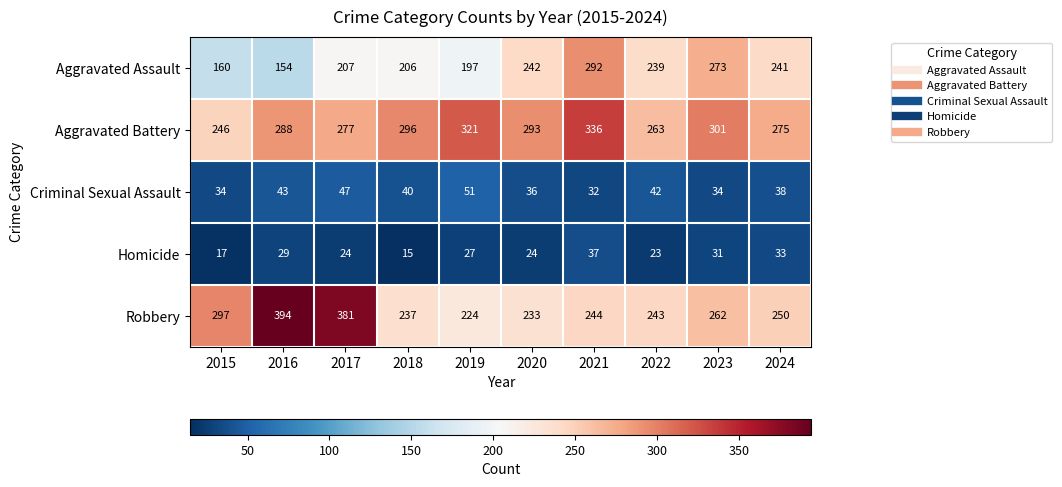

Where is Robbery nearest to the value 309?

2015